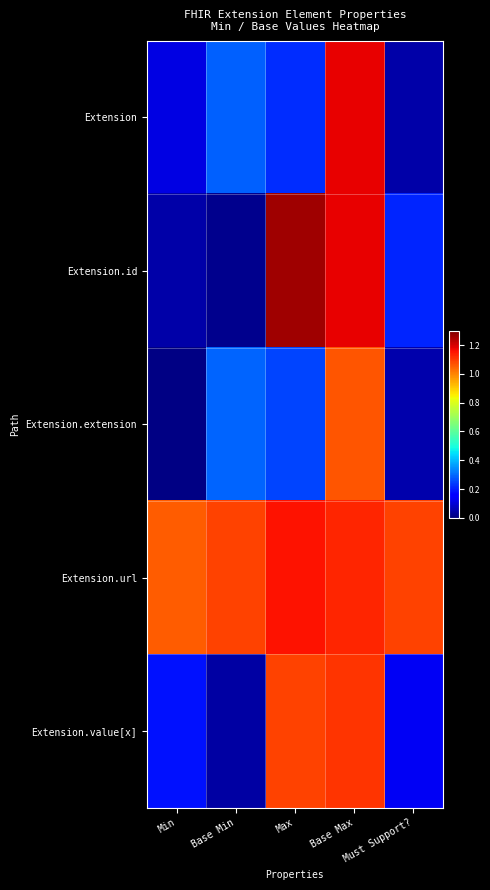

At Max, list the series in order from smallest to largest.

Extension, Extension.extension, Extension.value[x], Extension.url, Extension.id